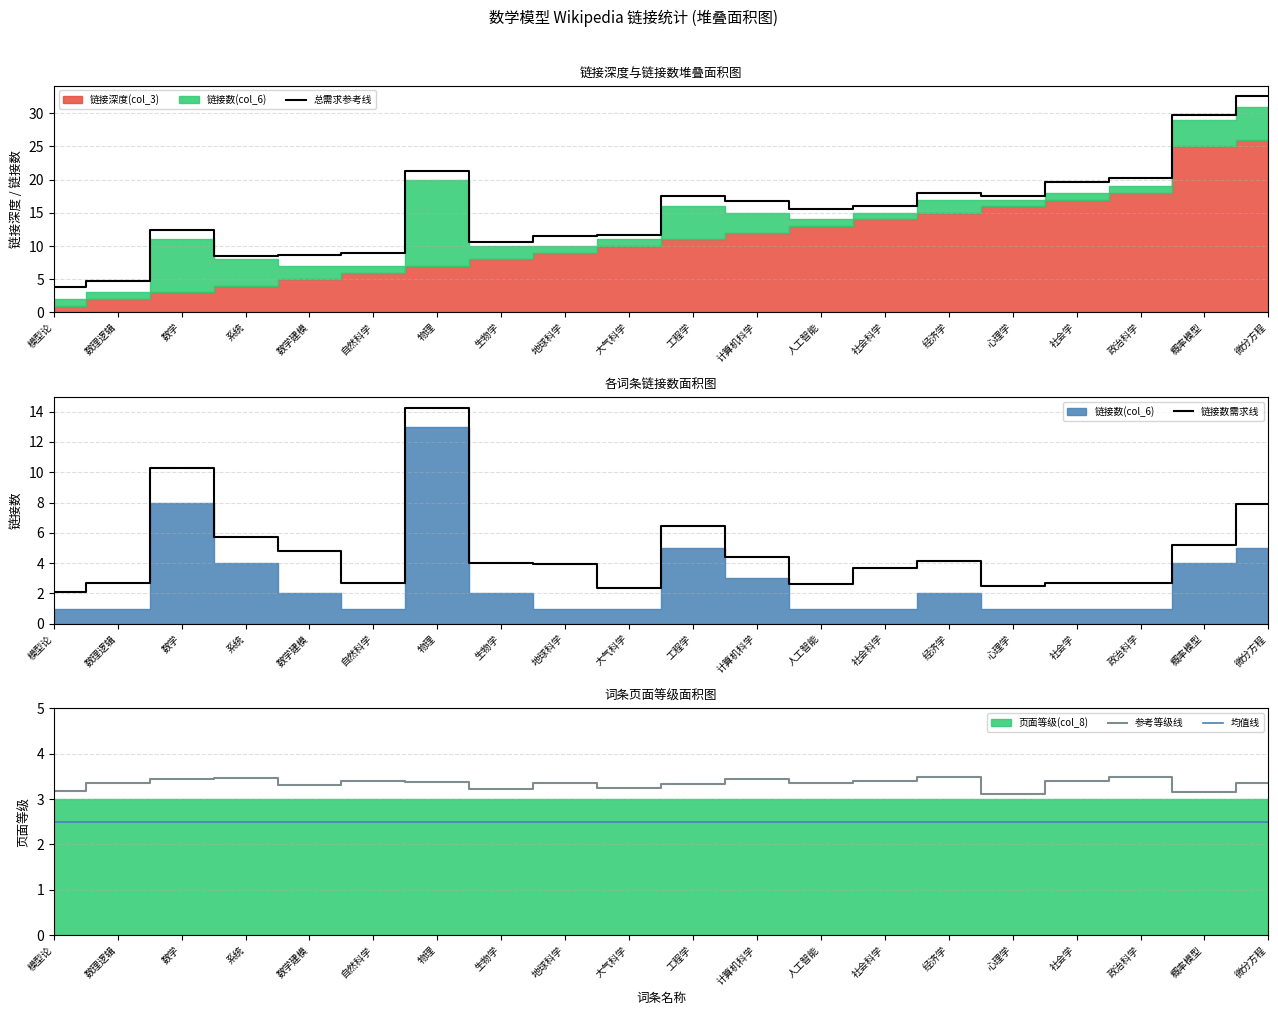

What is the average value of the 链接数需求线 series?

4.8